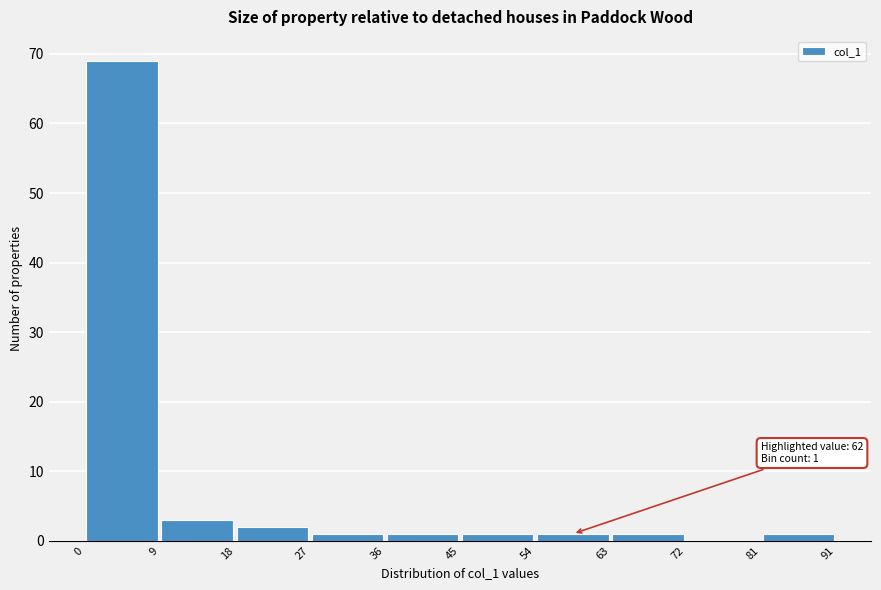

Which range on the x-axis has the tallest bar?

0 to 9